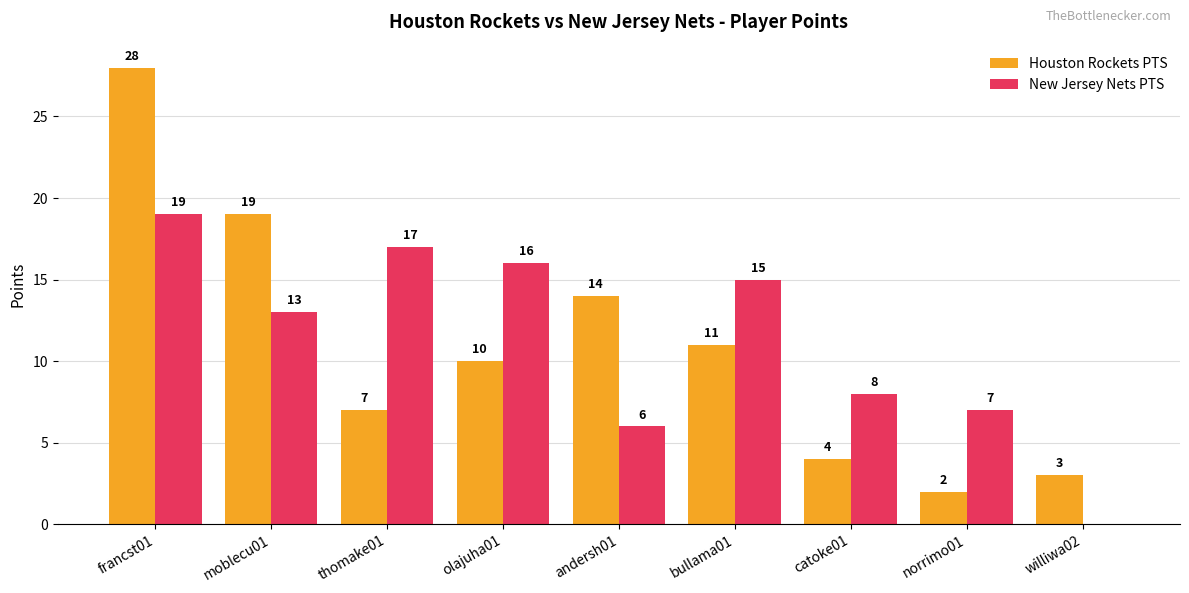

At which category is the sum across all series the highest?

francst01